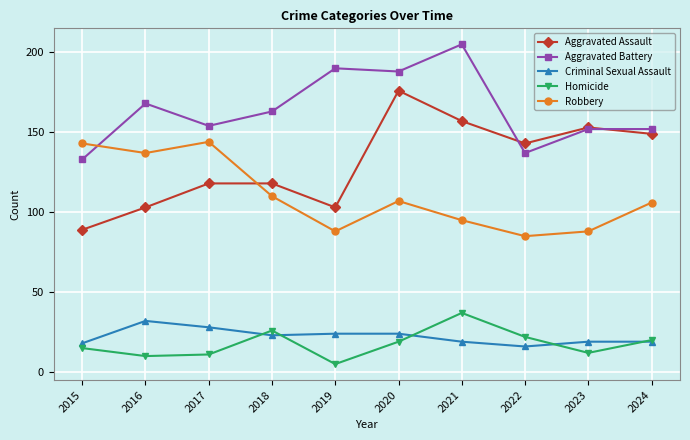

The Aggravated Assault series shows 28 at 2019. True or false?

False